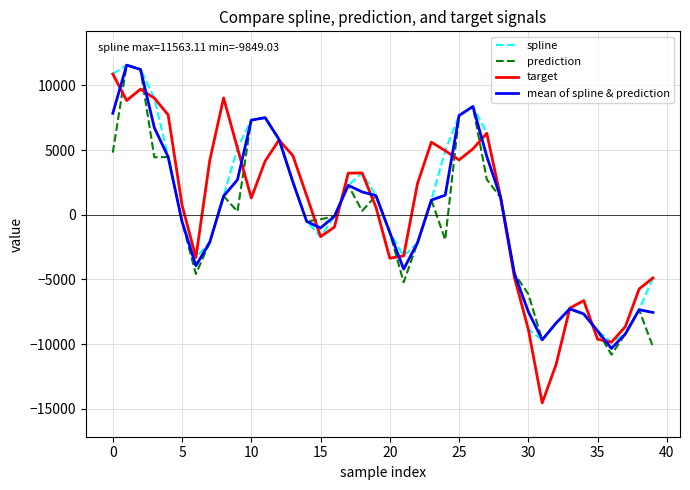

What is the minimum value for spline?

-9849.0